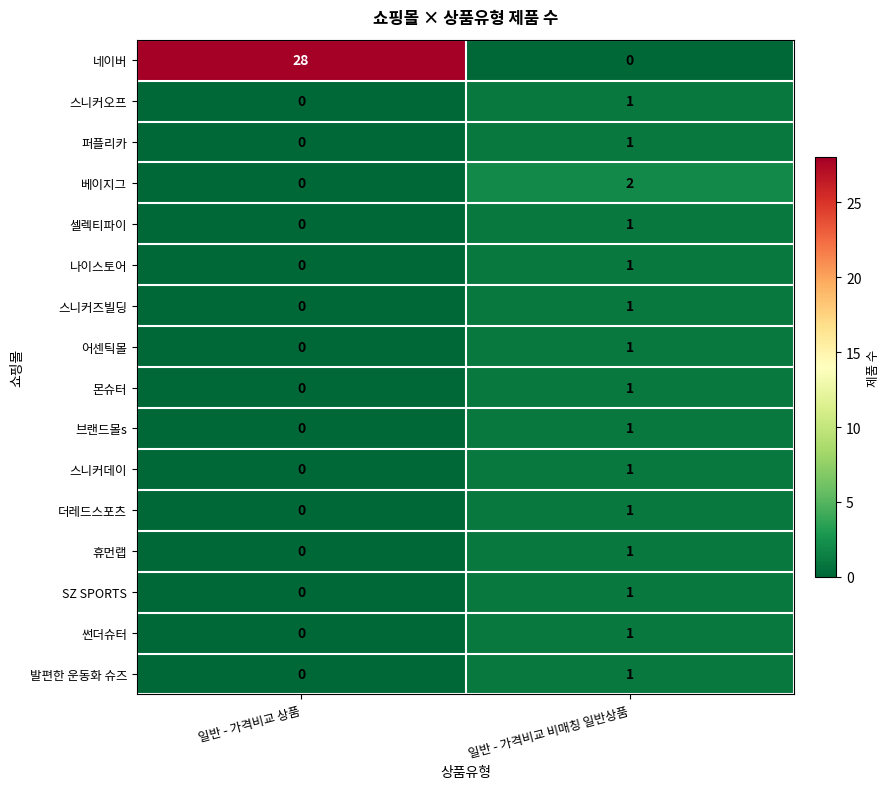

Which series changed the most between 일반 - 가격비교 상품 and 일반 - 가격비교 비매칭 일반상품?

네이버